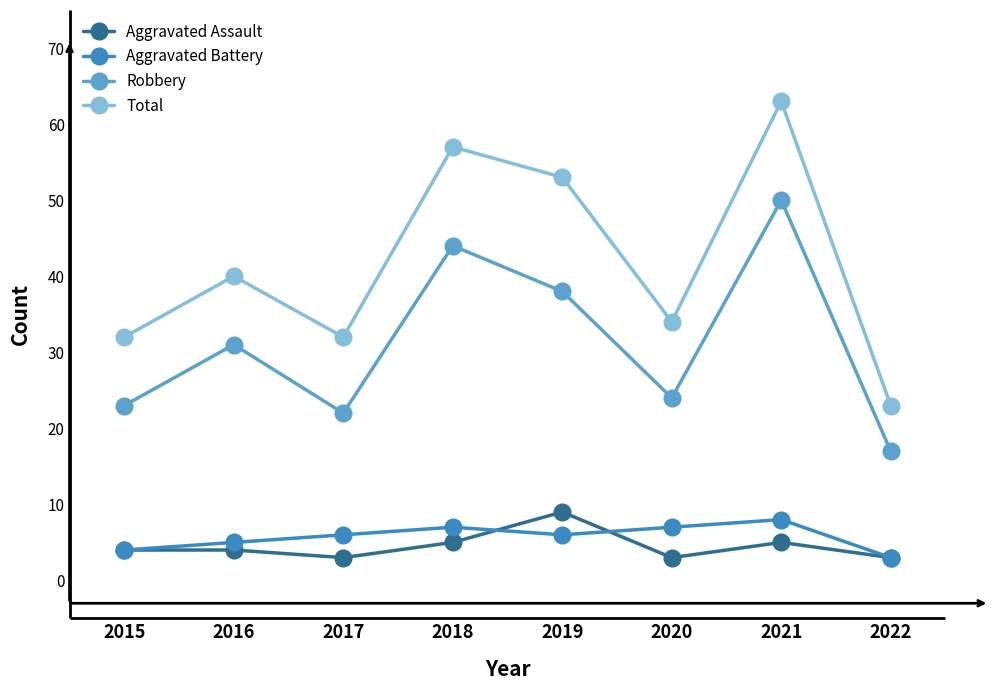

True or false: Robbery and Total cross at least once.

False